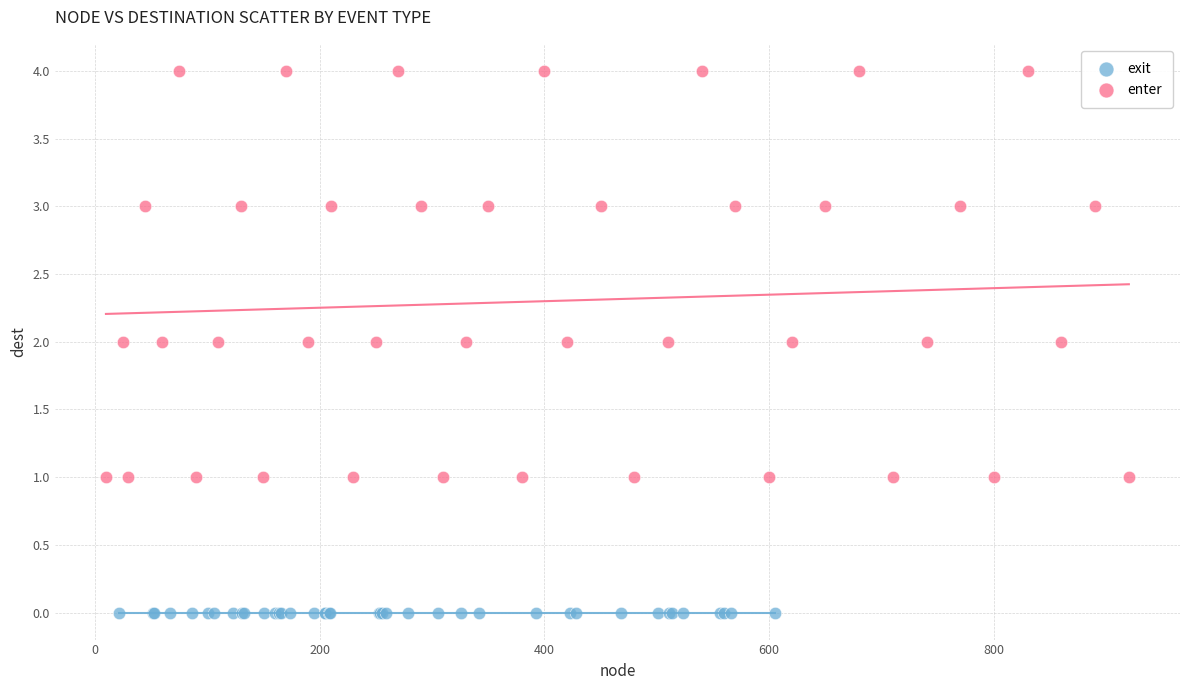

Which series contains the highest Y value?

enter